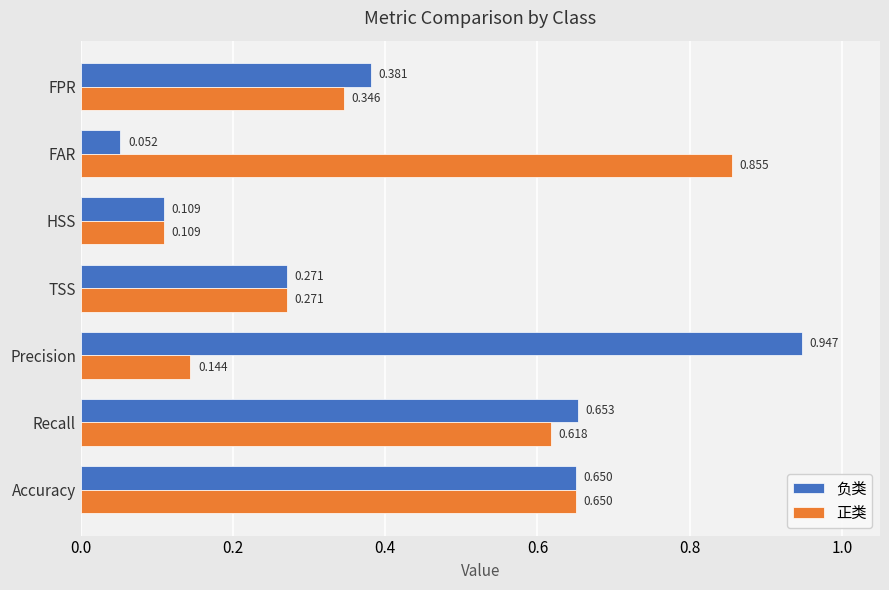

What is the sum of all 负类 values?

3.1